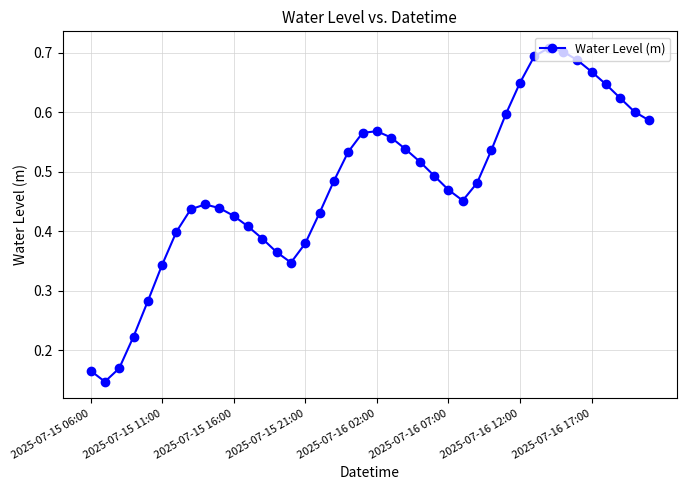

How many lines are shown in the chart?

1